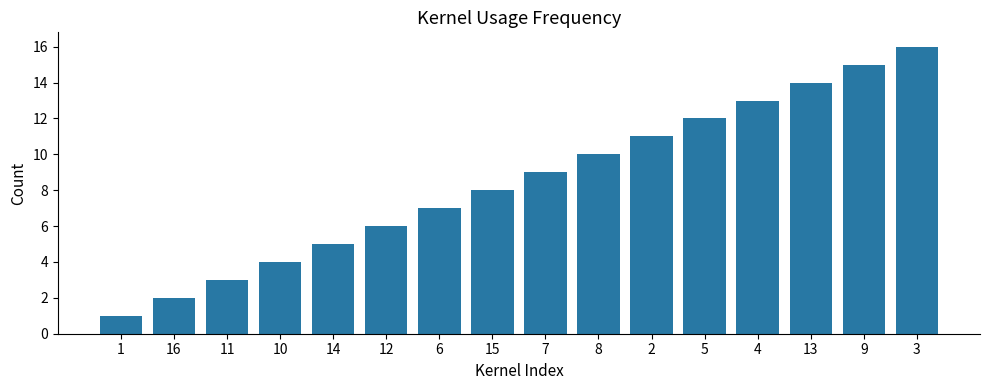

Approximately how many times larger is the value at 11 compared to 9?

0.2